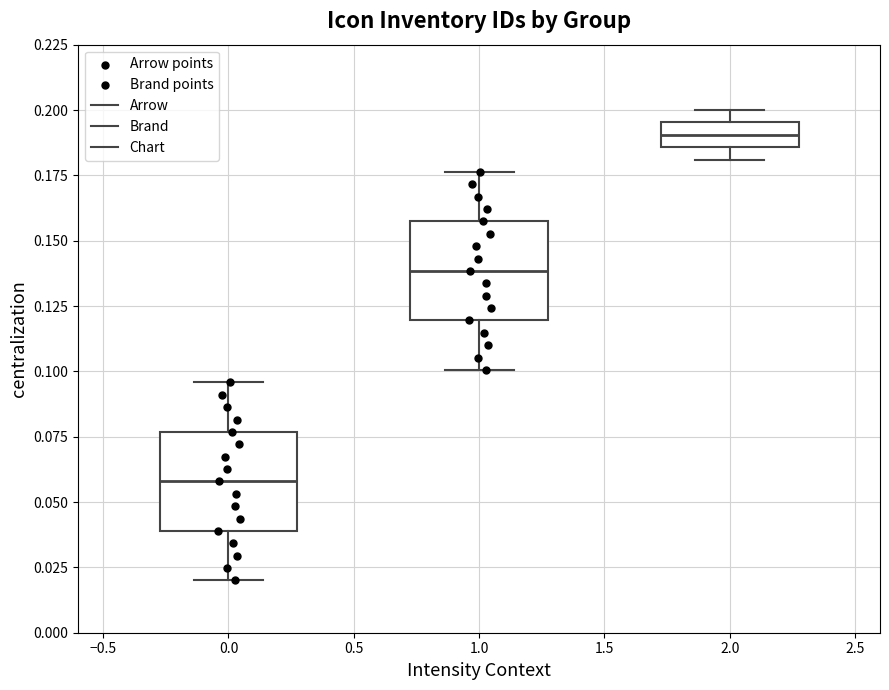

Which box's median line is the highest?

2.0